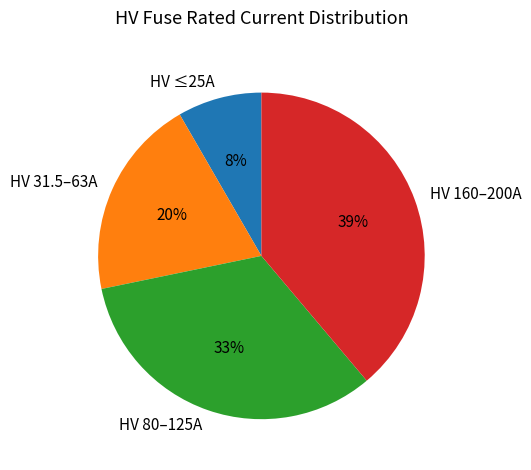

Which has a higher value, HV 80–125A or HV 160–200A?

HV 160–200A